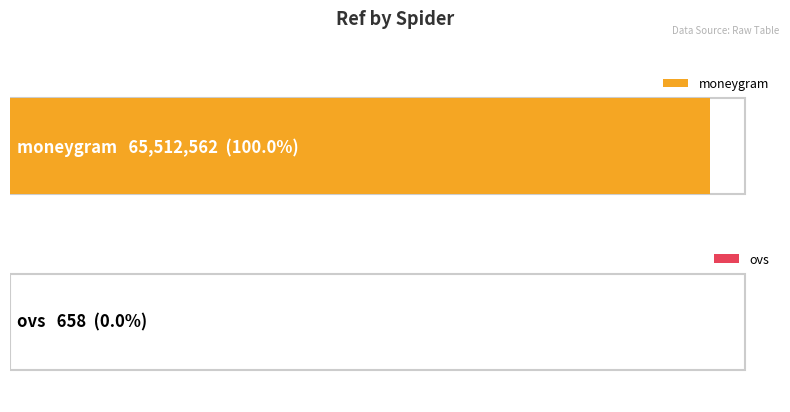

Where is the data nearest to the value 32756610?

moneygram